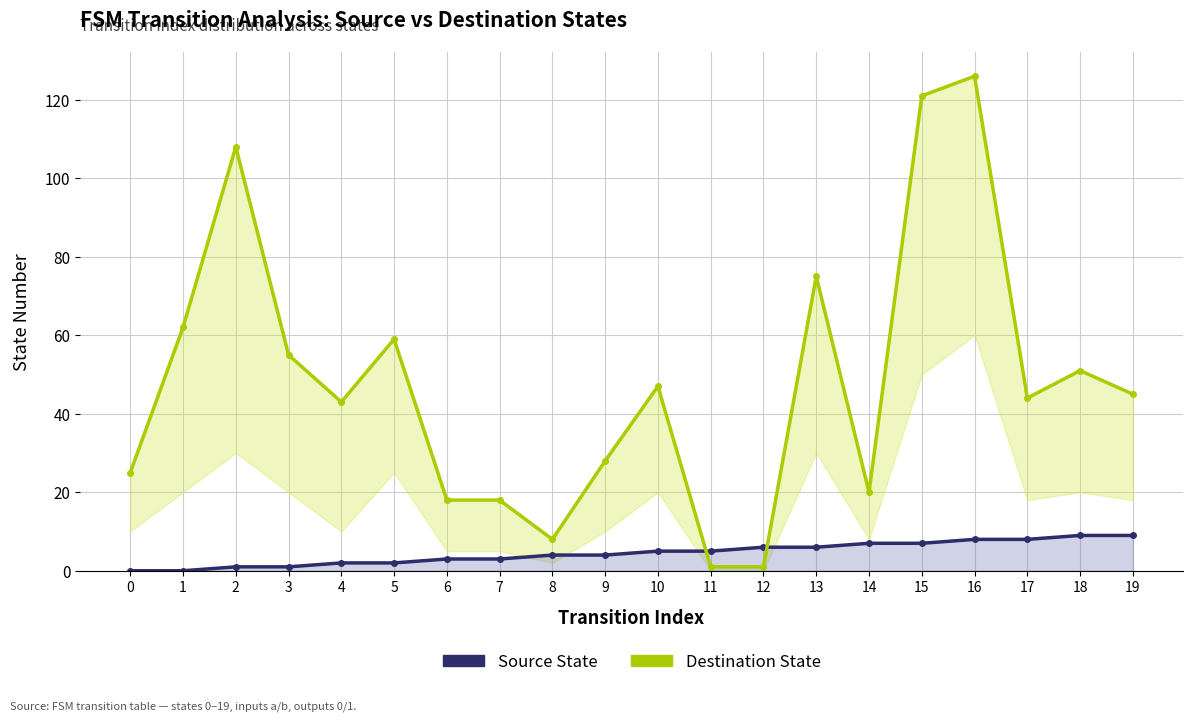

Between which two adjacent categories do Destination State and Source State first intersect?

10 and 11